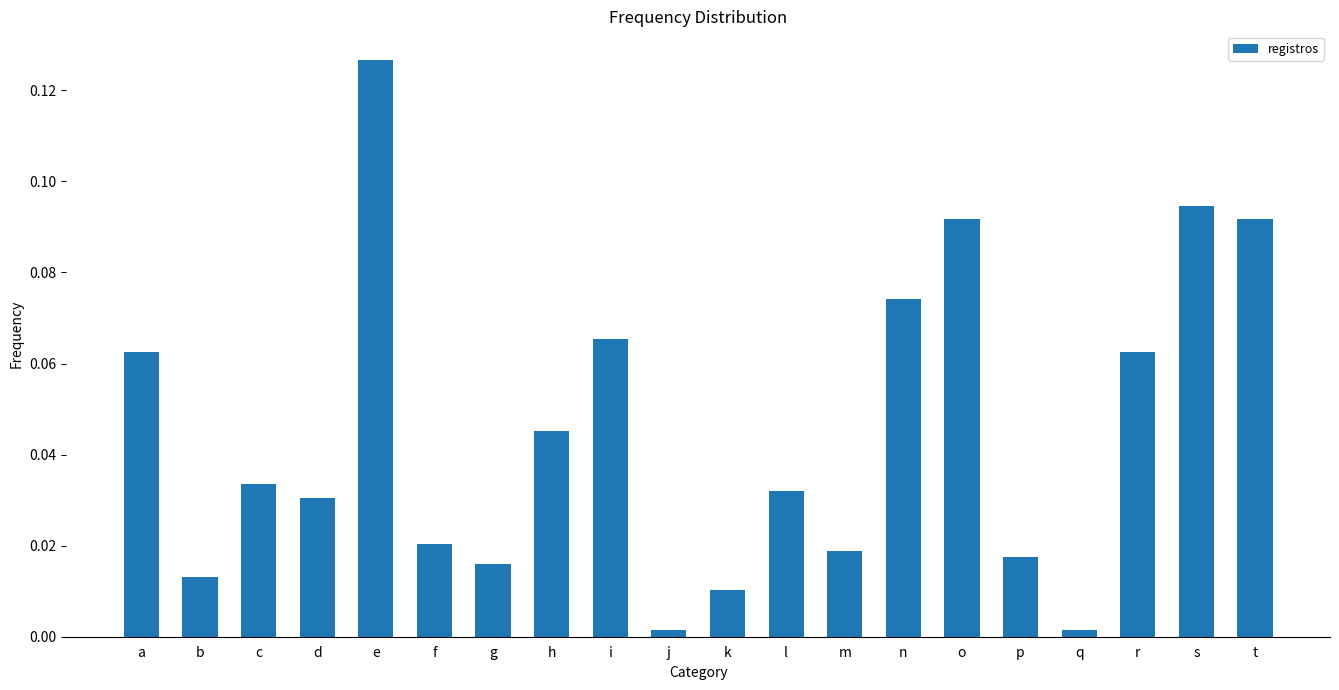

Which label corresponds to the largest value in the chart?

e